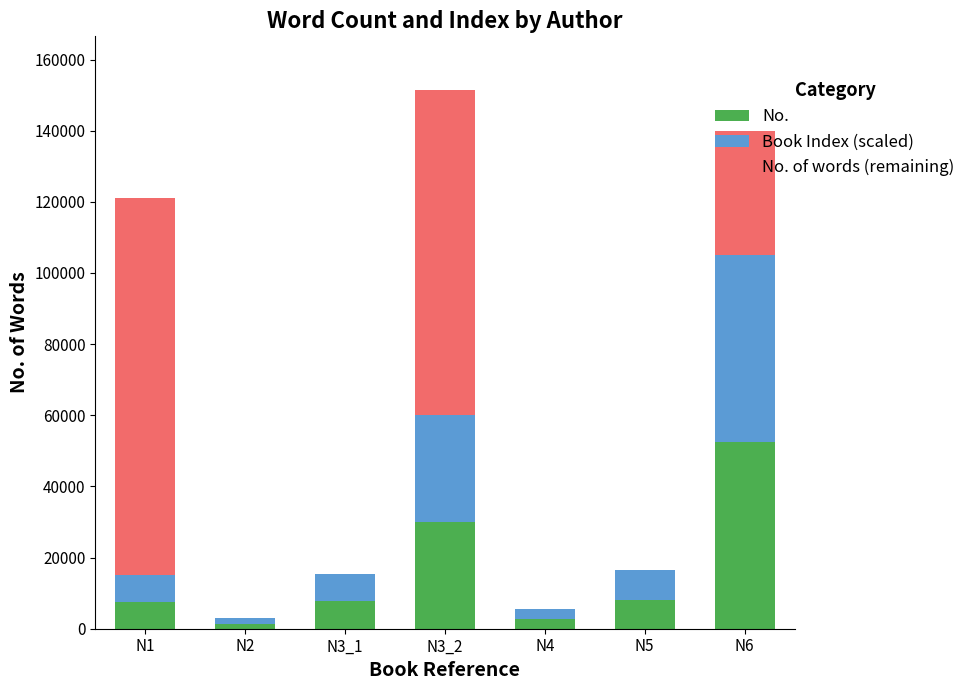

What is the total value across all series at N5?

16382